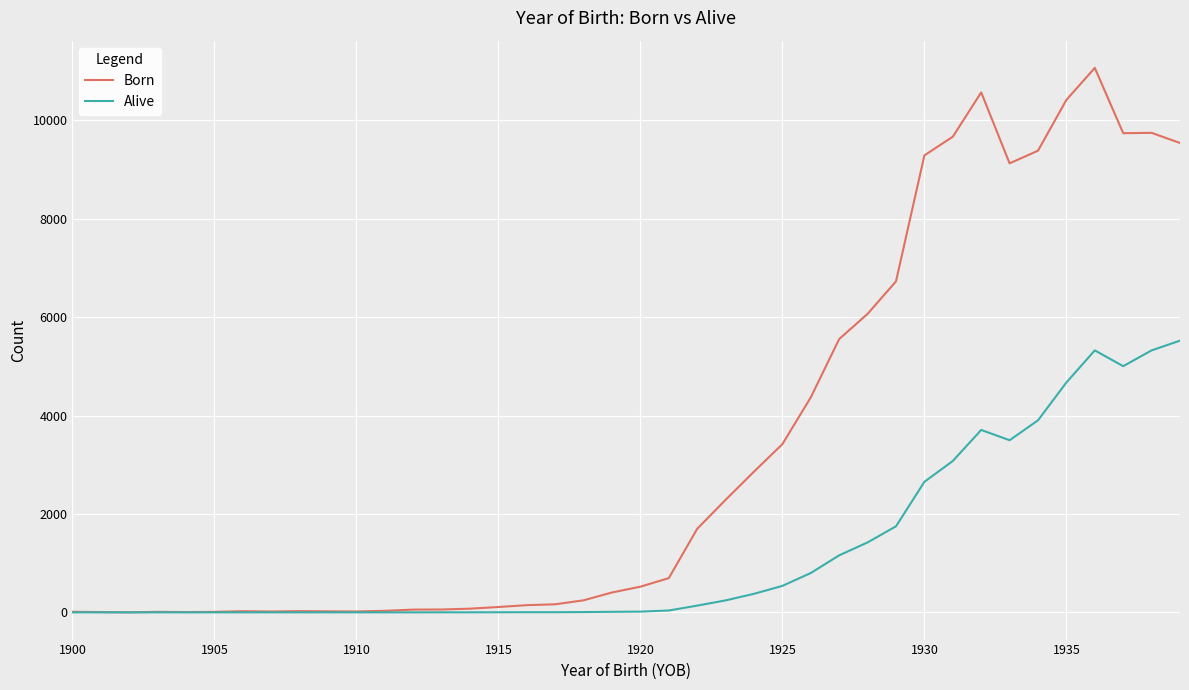

Which series has the largest range (max minus min)?

Born